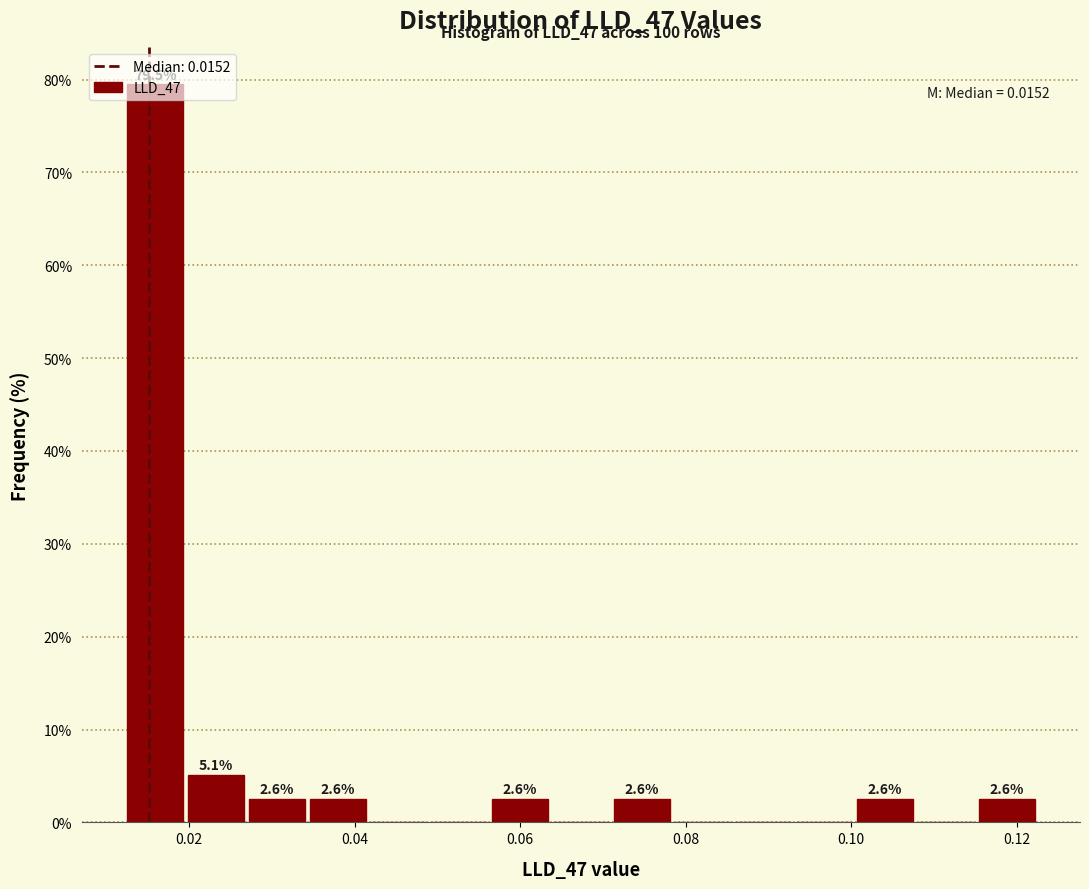

Read against the x-axis, roughly where is the centre of the tallest bar?

0.016